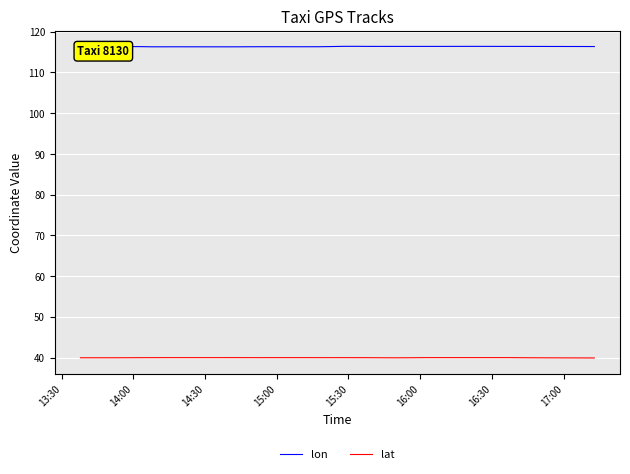

True or false: lon and lat cross at least once.

False